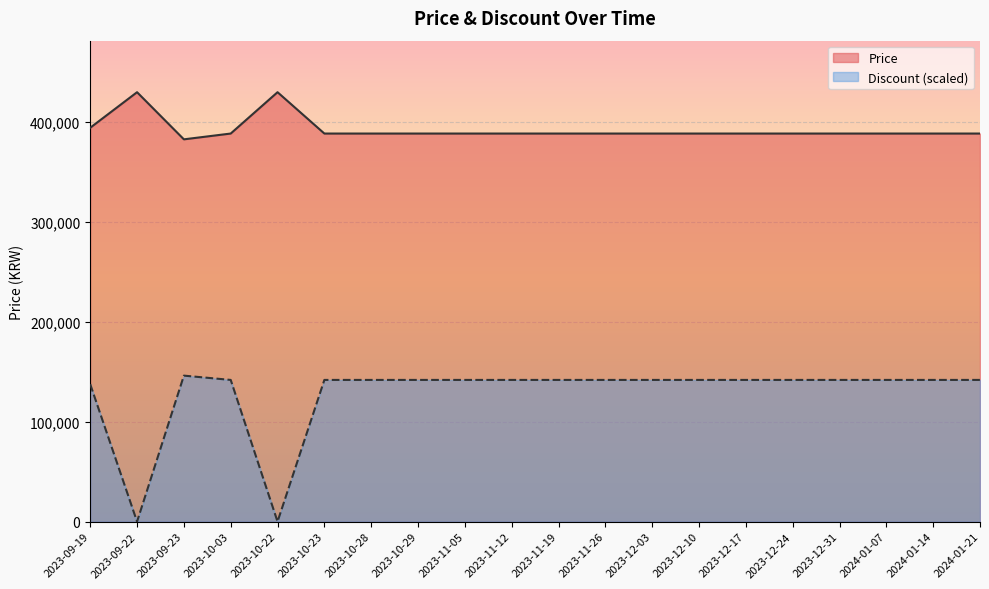

Rank the series by their maximum value, from lowest to highest.

Discount (scaled), Price